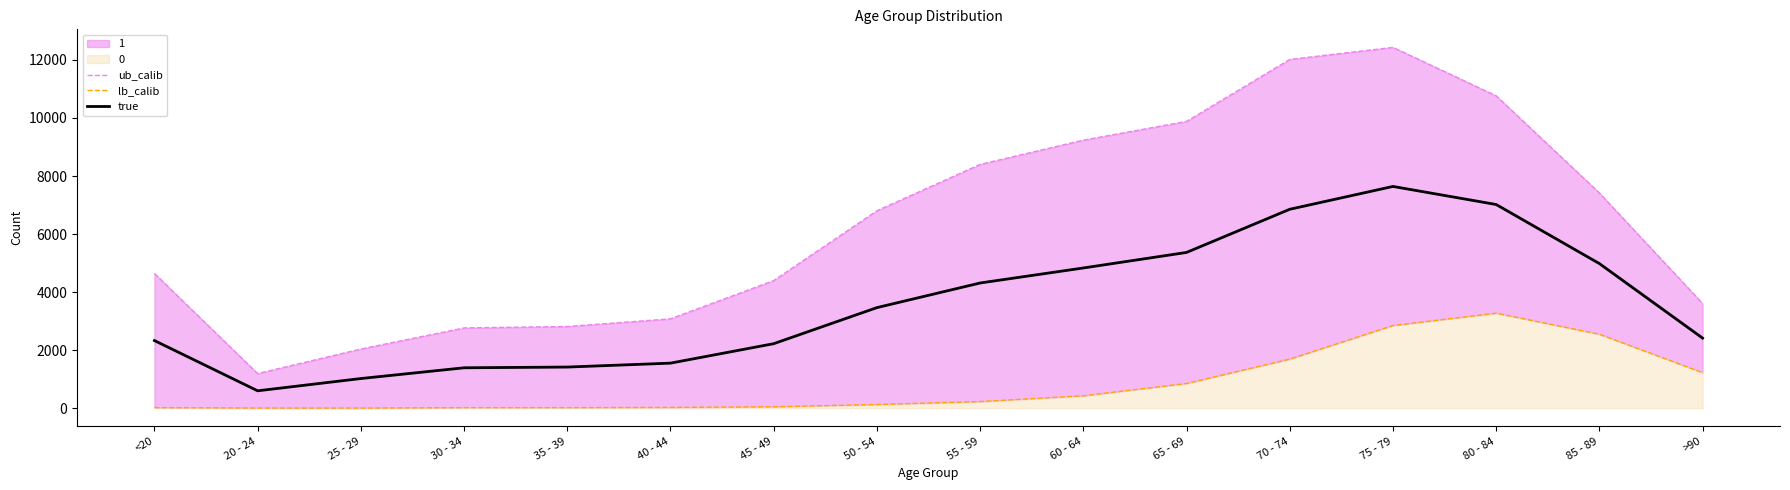

Between 45 - 49 and 75 - 79, which is larger?

75 - 79